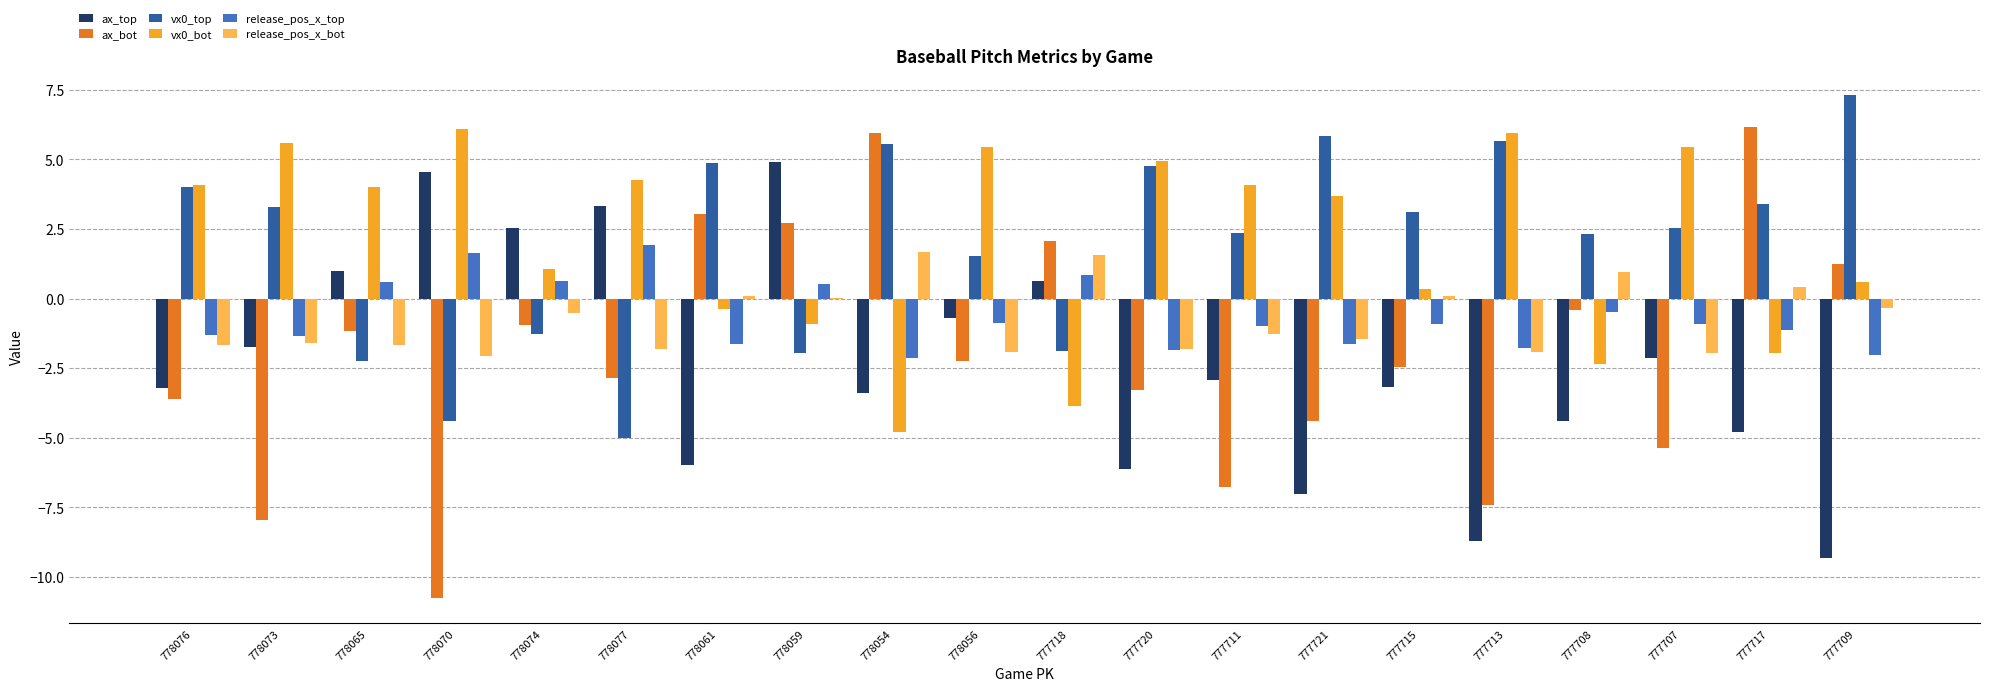

Which category has the highest value in the vx0_top series?

777709